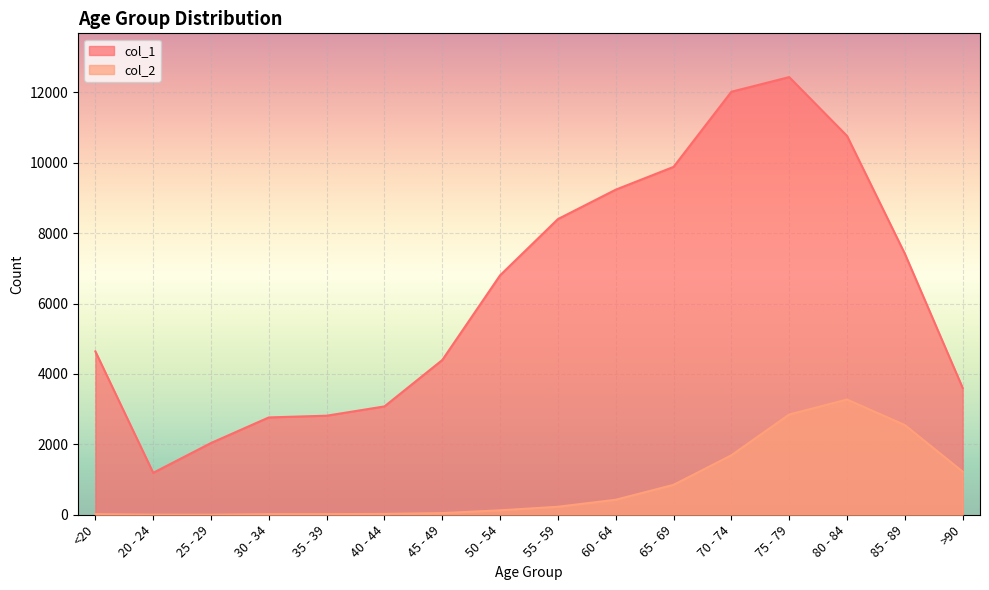

At which category does col_2 reach its first local valley?

25 - 29